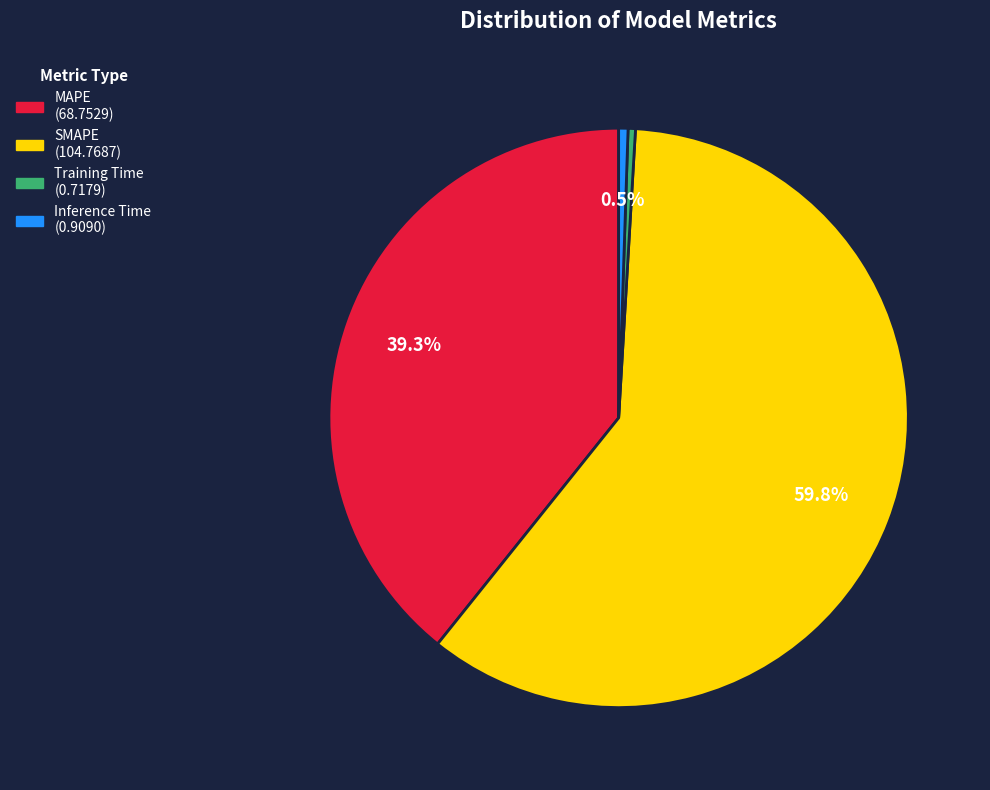

The MAPE slice represents 39% of the pie. True or false?

True